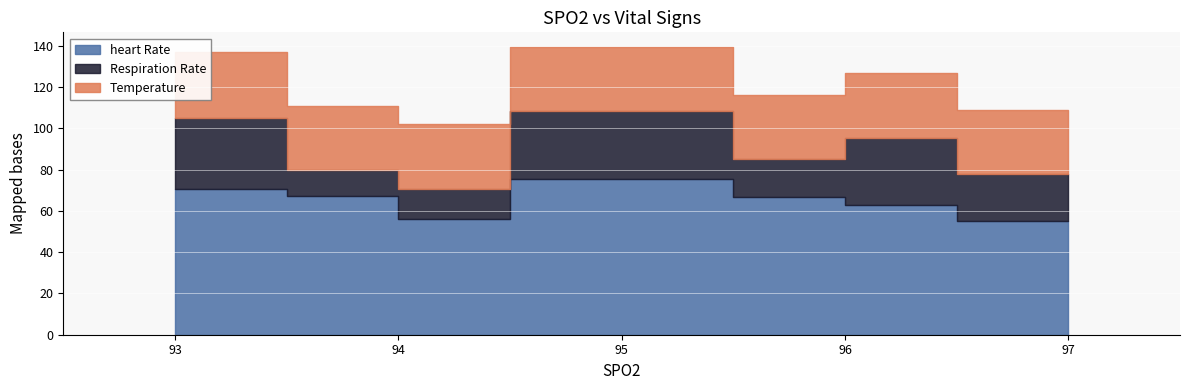

Between 93 and 94, which series saw the biggest shift?

Respiration Rate